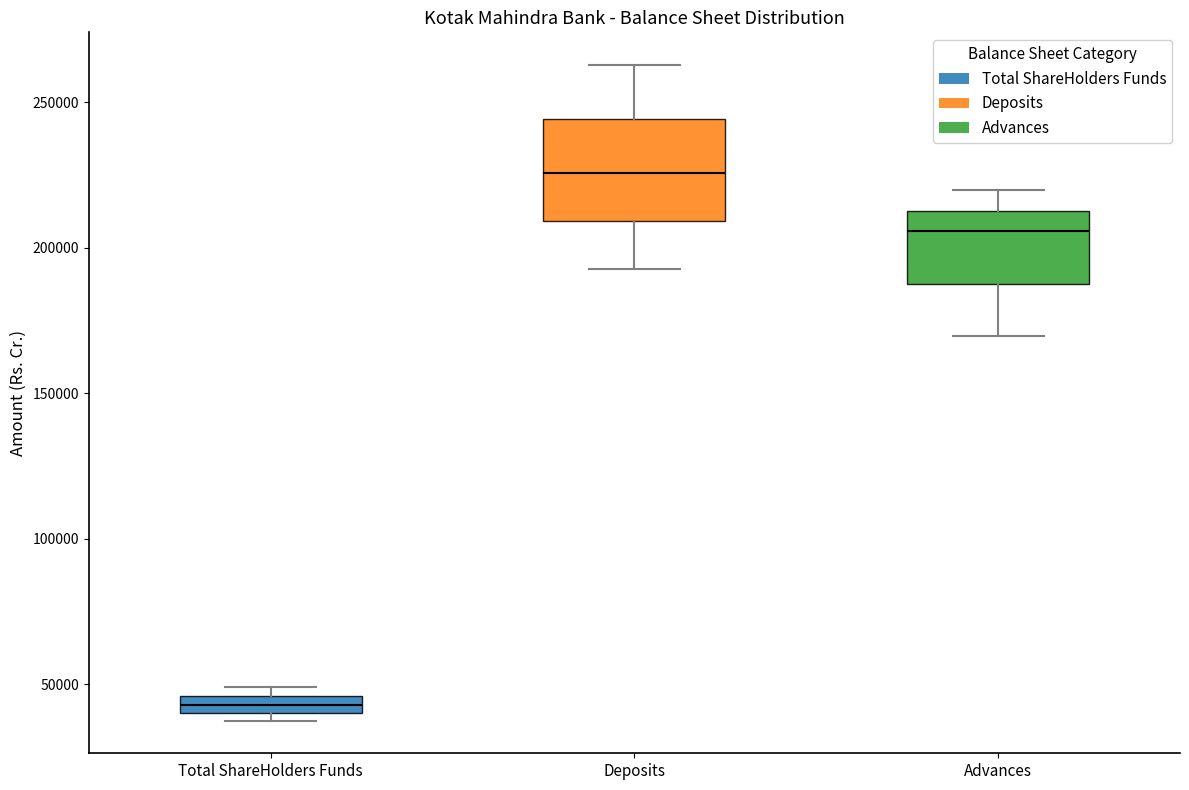

Which box is the tallest, from its lower edge to its upper edge?

Deposits